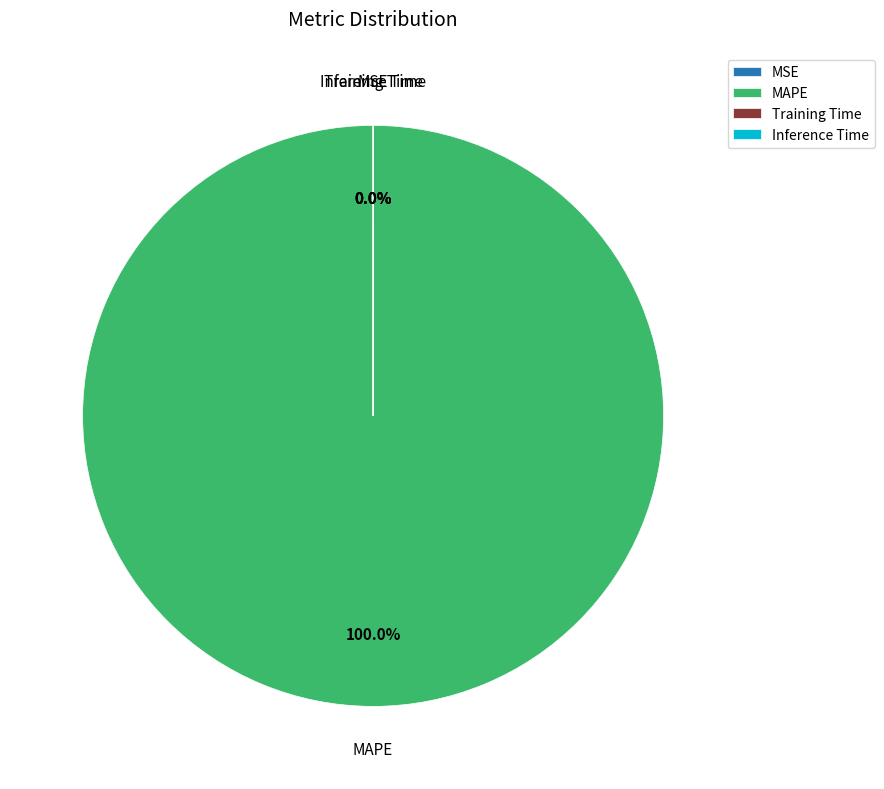

Is there any slice that represents more than half of the pie?

Yes